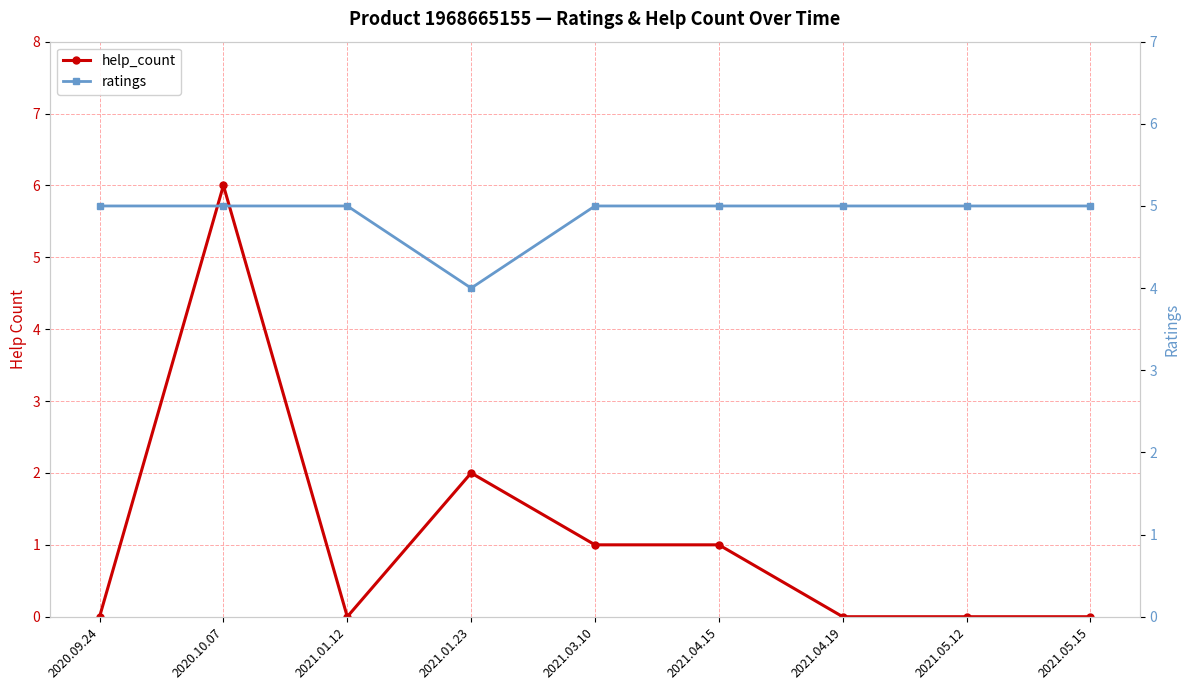

What is the average value of the help_count series?

1